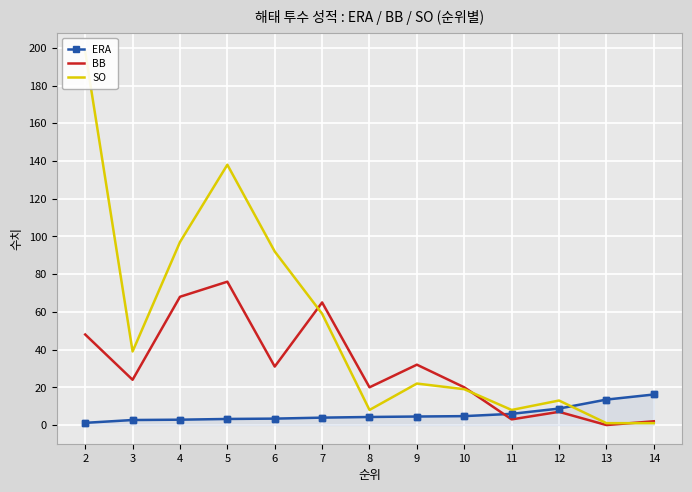

What are all the series names shown in the legend?

ERA, BB, SO